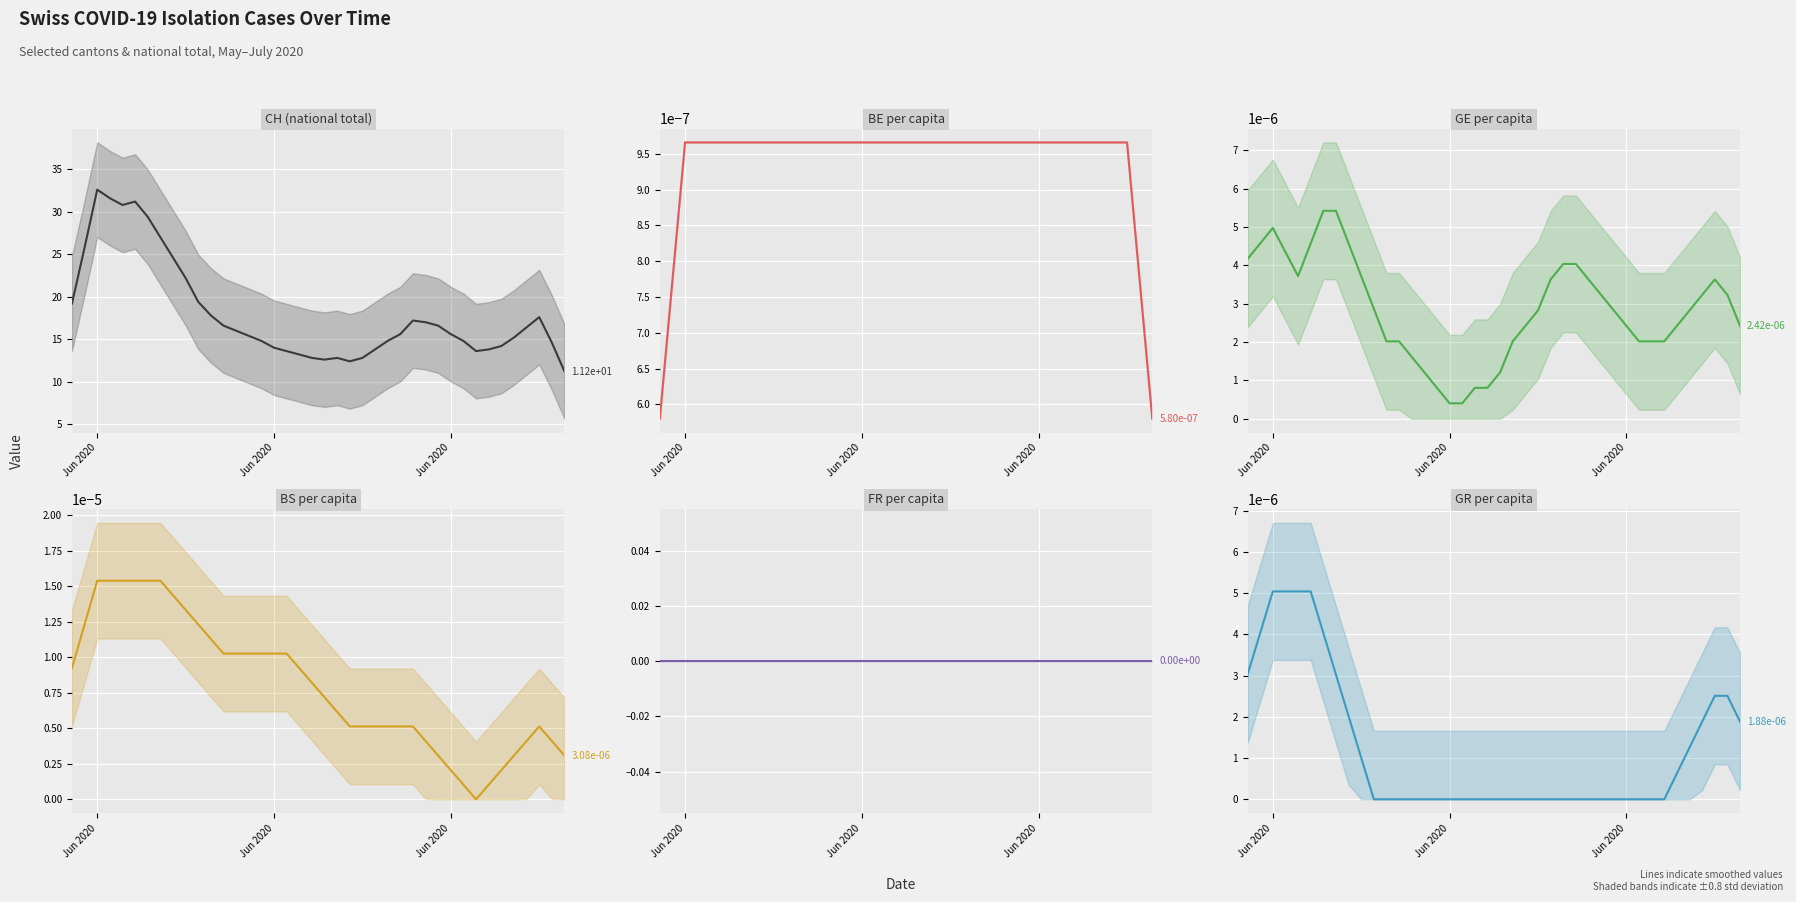

How many data points in CH (national total) are less than 15?

17